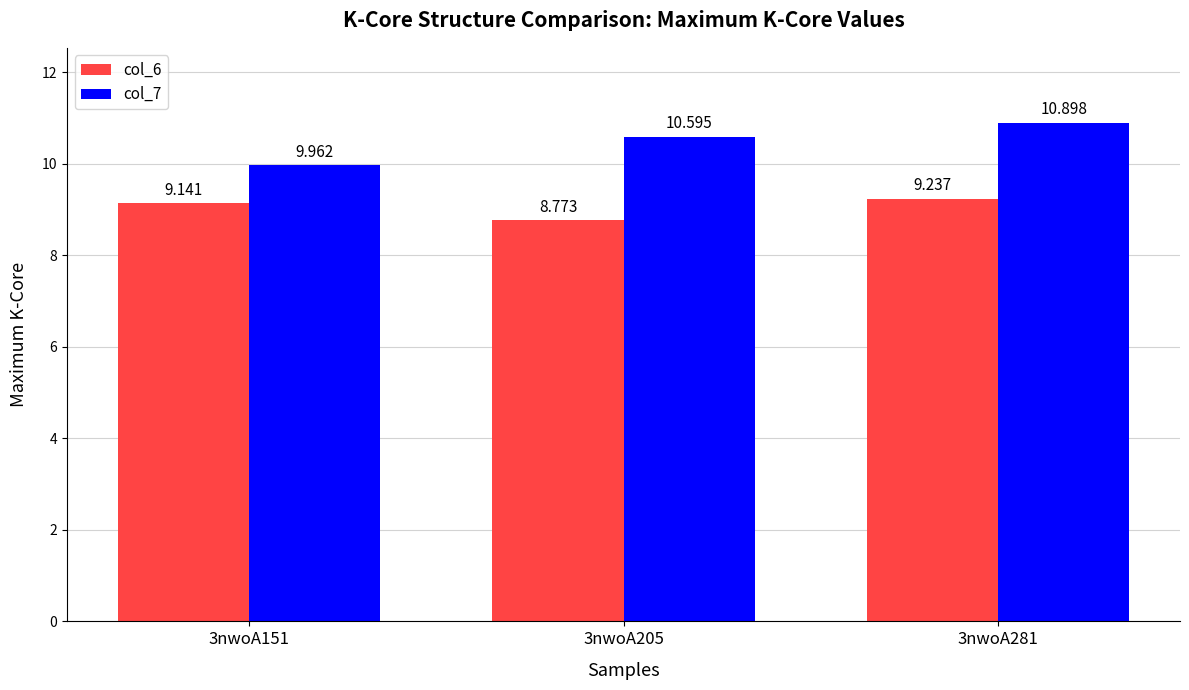

What is the total value across all series at 3nwoA151?

19.1